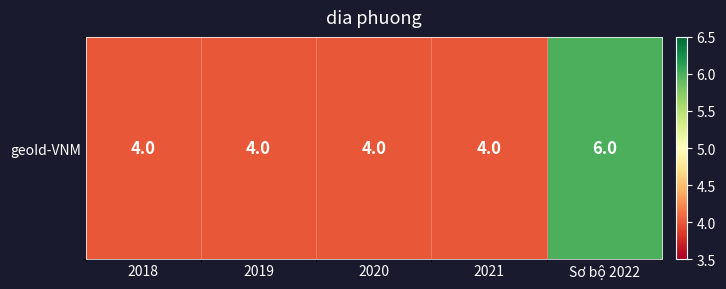

Which category has the lowest value across all series?

2018